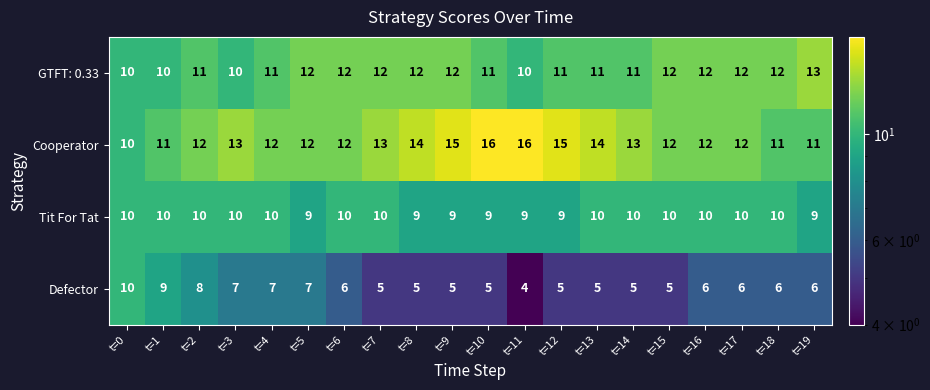

Rank the series by their average value, from lowest to highest.

Defector, Tit For Tat, GTFT: 0.33, Cooperator